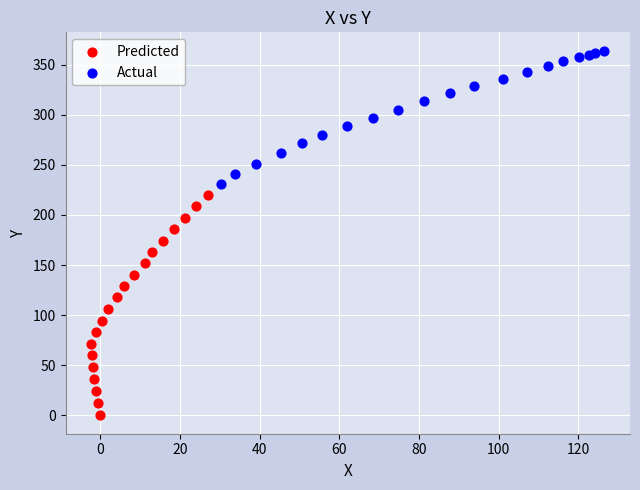

Which series contains the highest Y value?

Actual